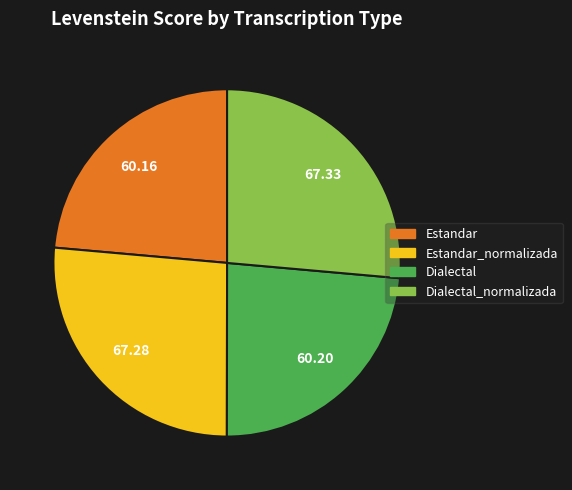

How many segments does this pie chart have?

4